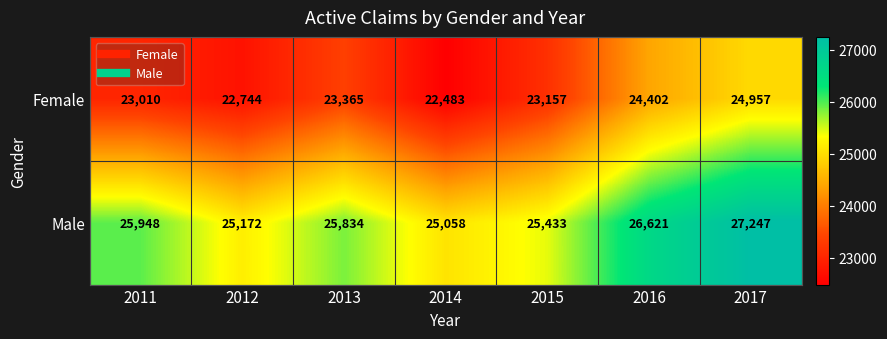

Which series changed the most between 2011 and 2014?

Male